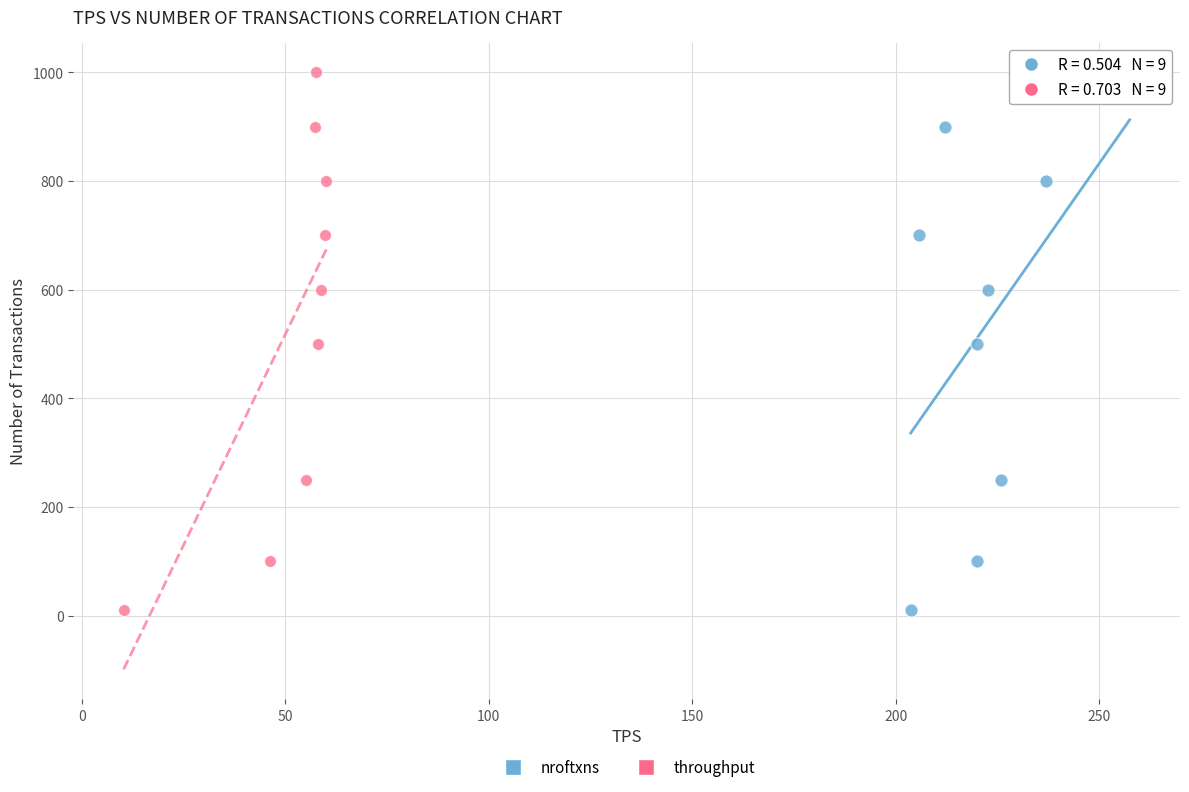

What are all the series names shown in the legend?

nroftxns, throughput